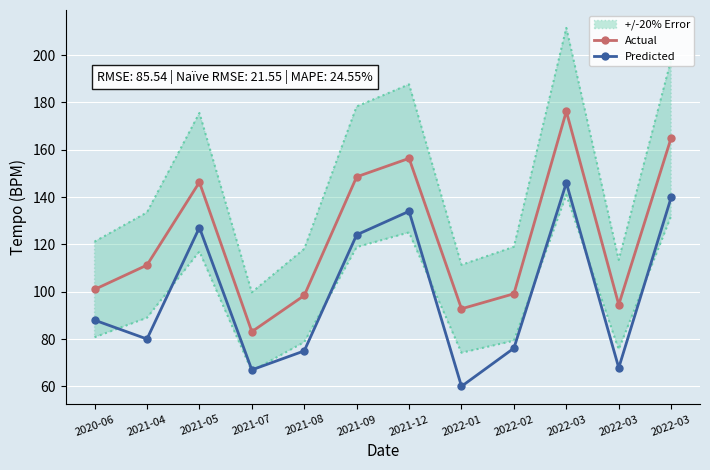

Reading left to right, list all the values displayed in this chart.

Actual: 2020-06=101.0	2021-04=111.3	2021-05=146.3	2021-07=83.1	2021-08=98.4	2021-09=148.6	2021-12=156.4	2022-01=92.8	2022-02=99.1	2022-03=176.3	2022-03=94.5	2022-03=165.1
Predicted: 2020-06=88.0	2021-04=80.0	2021-05=127.1	2021-07=67.0	2021-08=75.0	2021-09=124.1	2021-12=134.0	2022-01=60.0	2022-02=76.1	2022-03=146.0	2022-03=67.8	2022-03=139.9